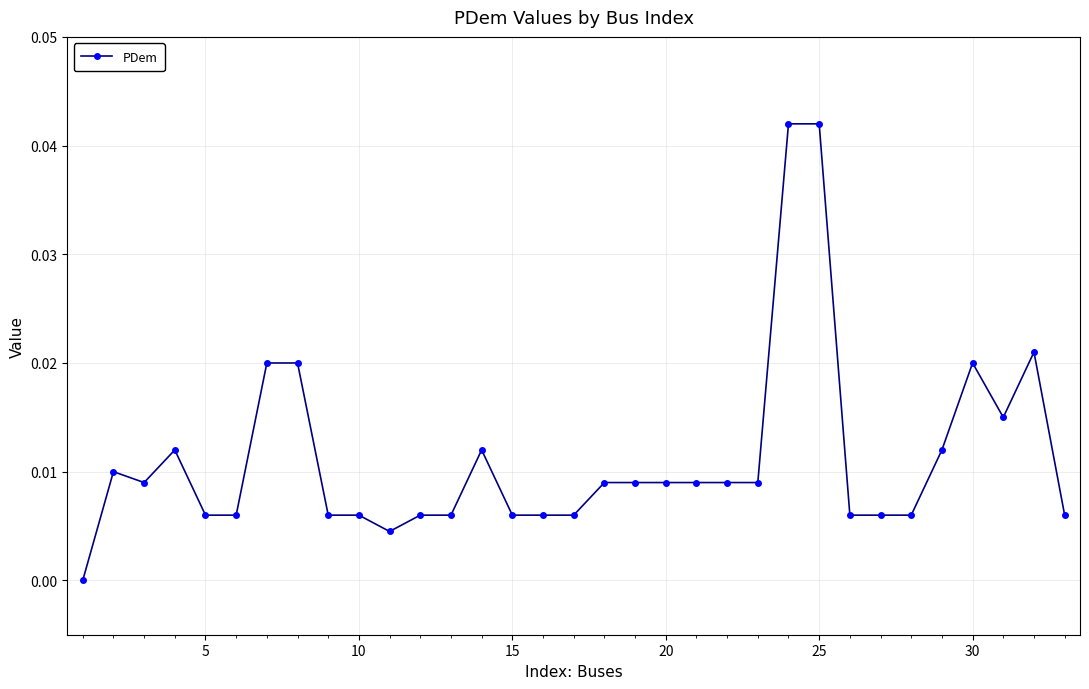

Does the chart display data point markers on the line(s)?

Yes